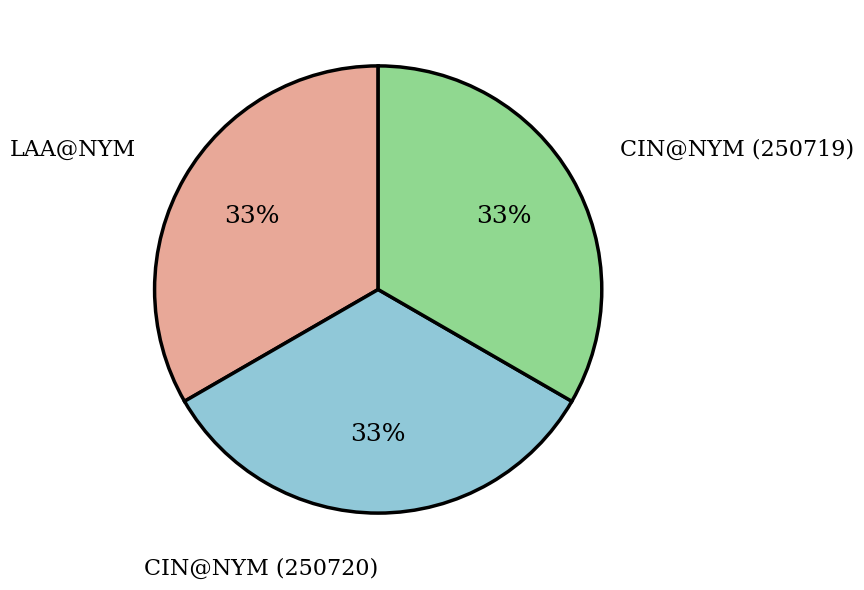

Is there a majority slice in this chart?

No